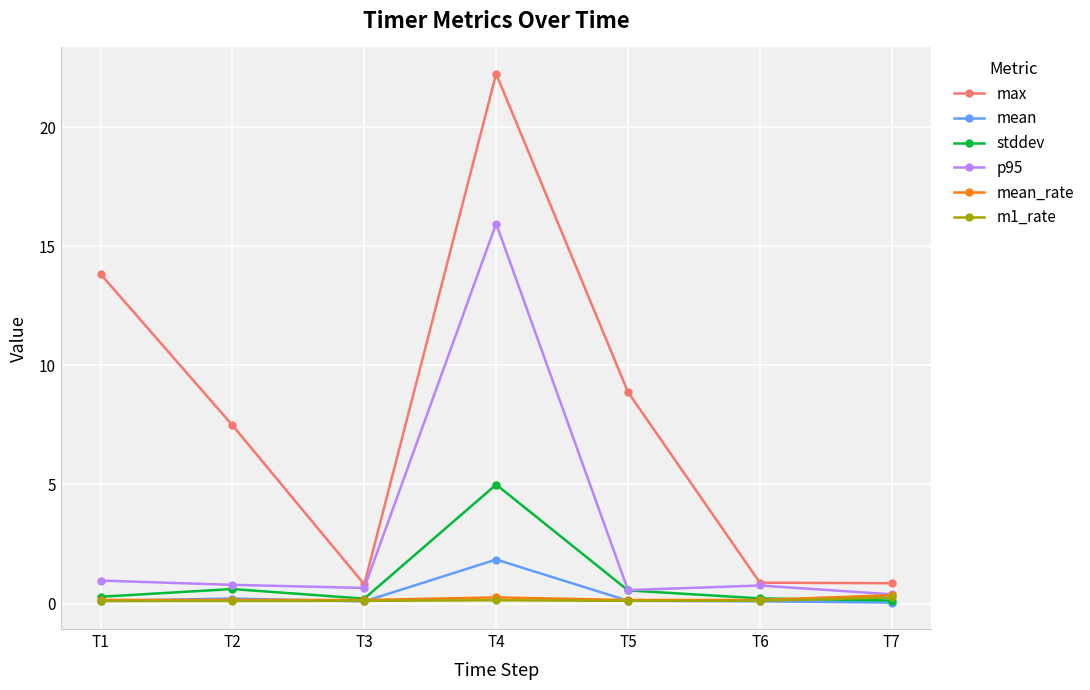

What is the value of the stddev point at the 3rd from the left?

0.2